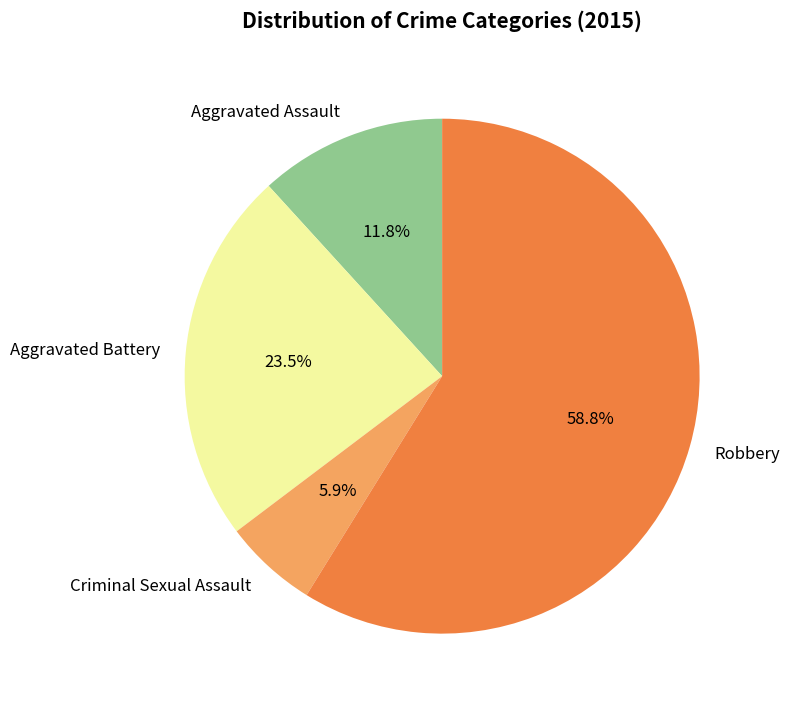

Combined, do Robbery and Aggravated Assault account for over 50%?

Yes